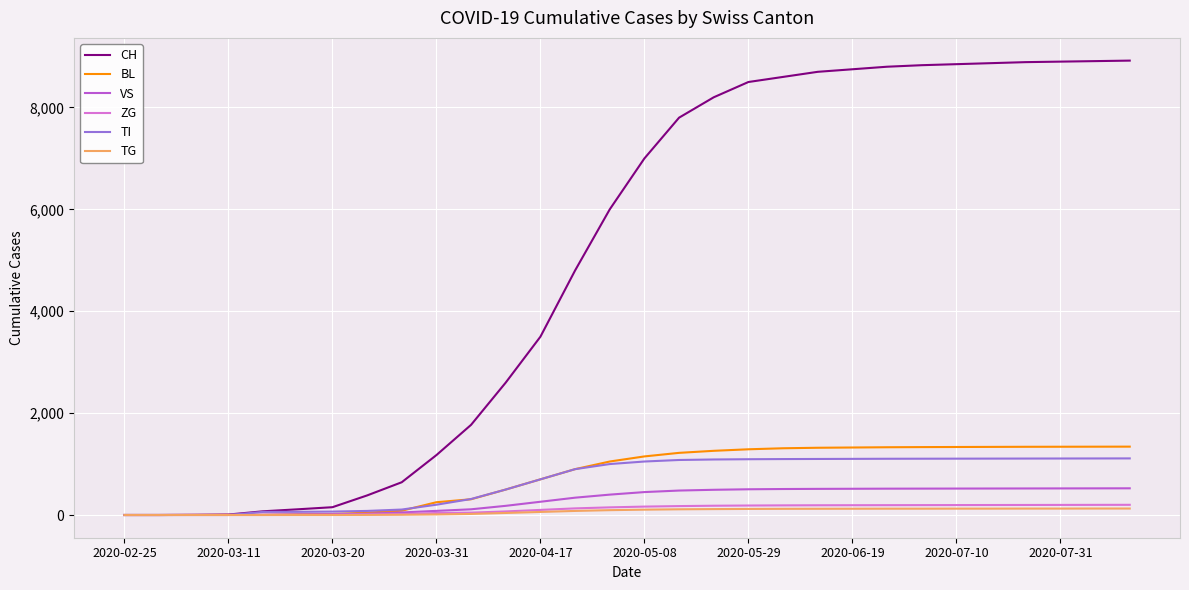

Which series has the largest range (max minus min)?

CH